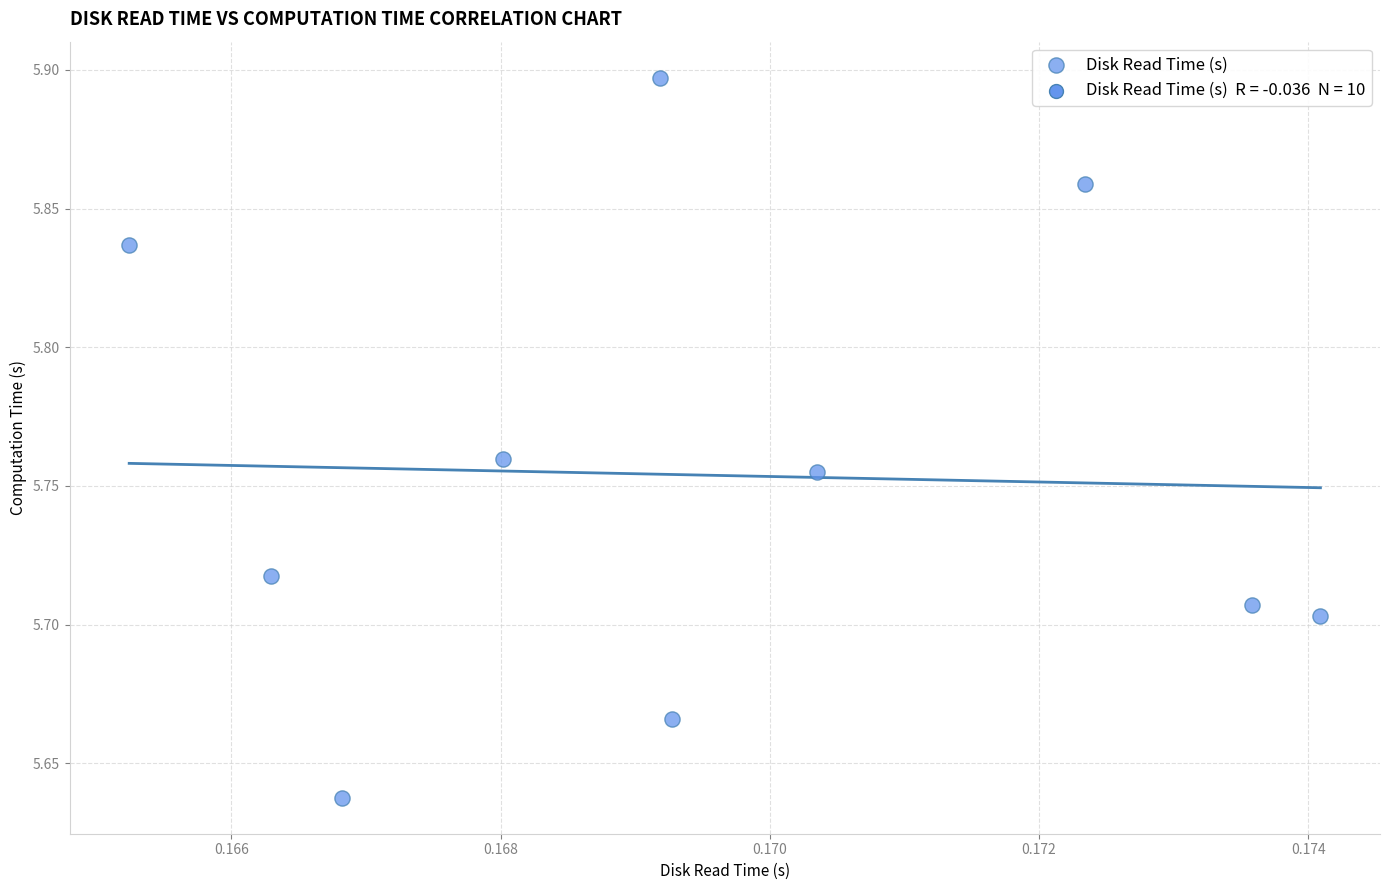

What is the range of Y values (max minus min)?

0.3